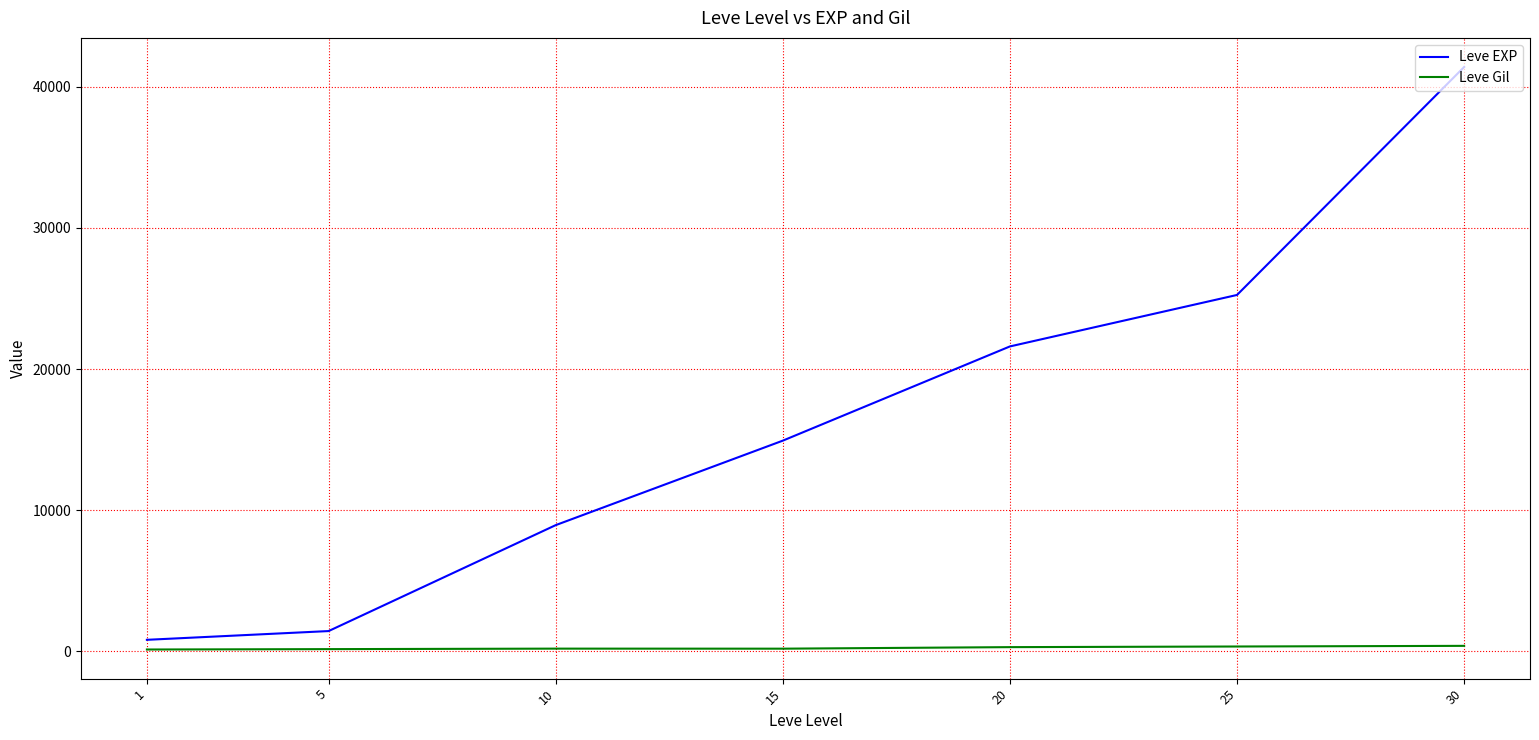

What is the total value across all series at 5?

1560